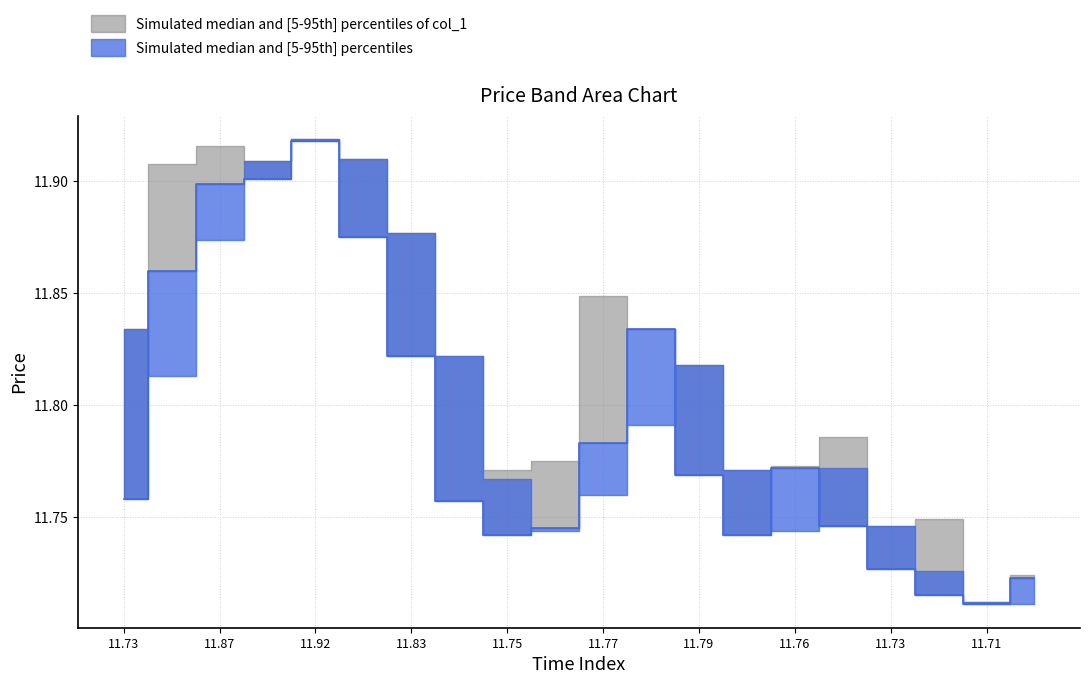

Is it true that col_1 (upper) equals 5.5 at 19?

False